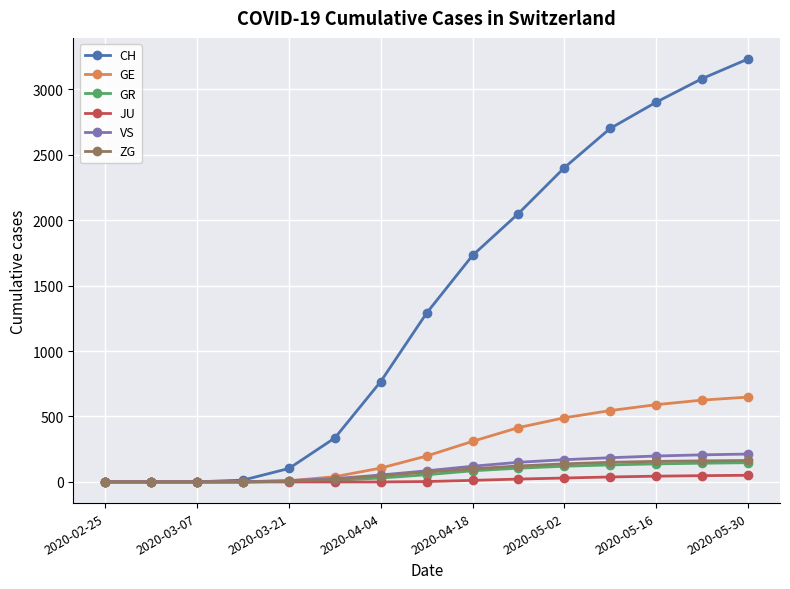

Which series has the largest total across all categories?

CH